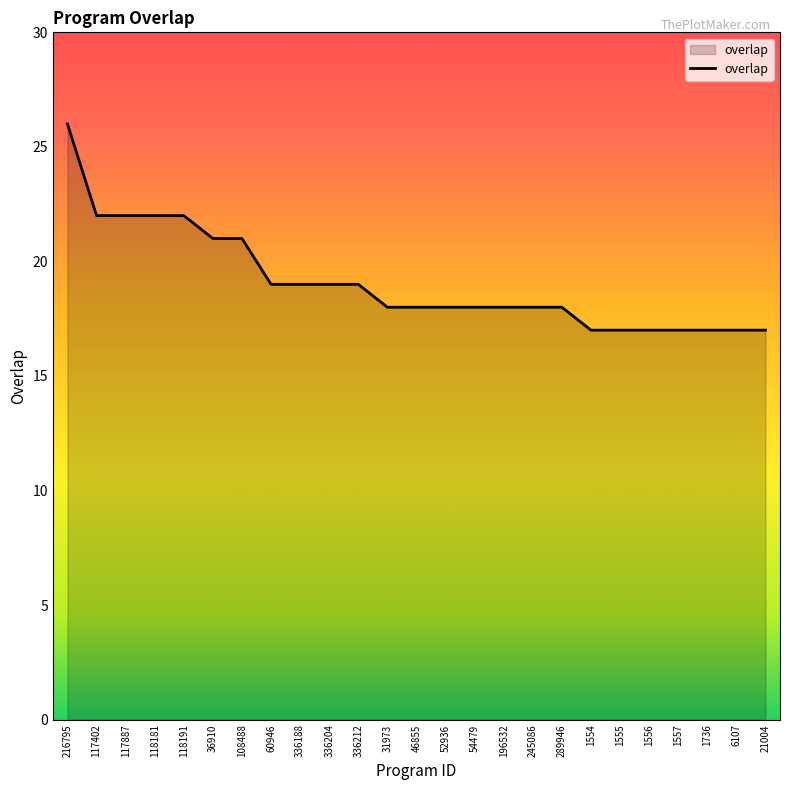

What is the sum of all values?

477